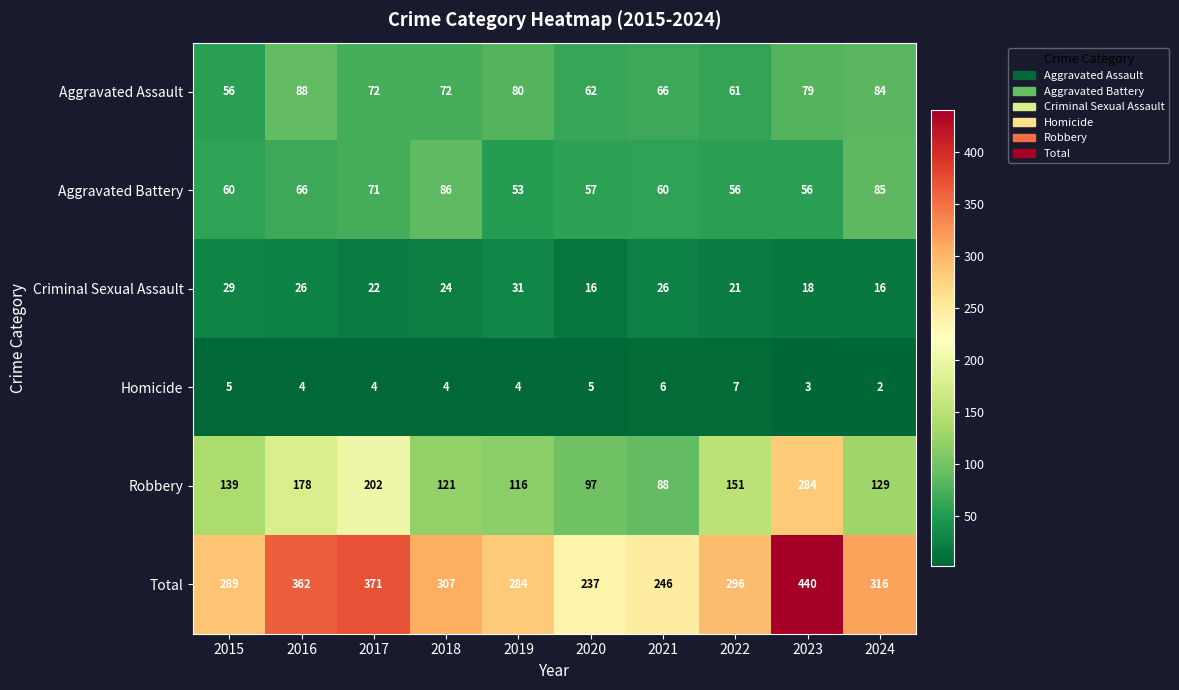

List the series in order of their peak value, highest first.

Total, Robbery, Aggravated Assault, Aggravated Battery, Criminal Sexual Assault, Homicide